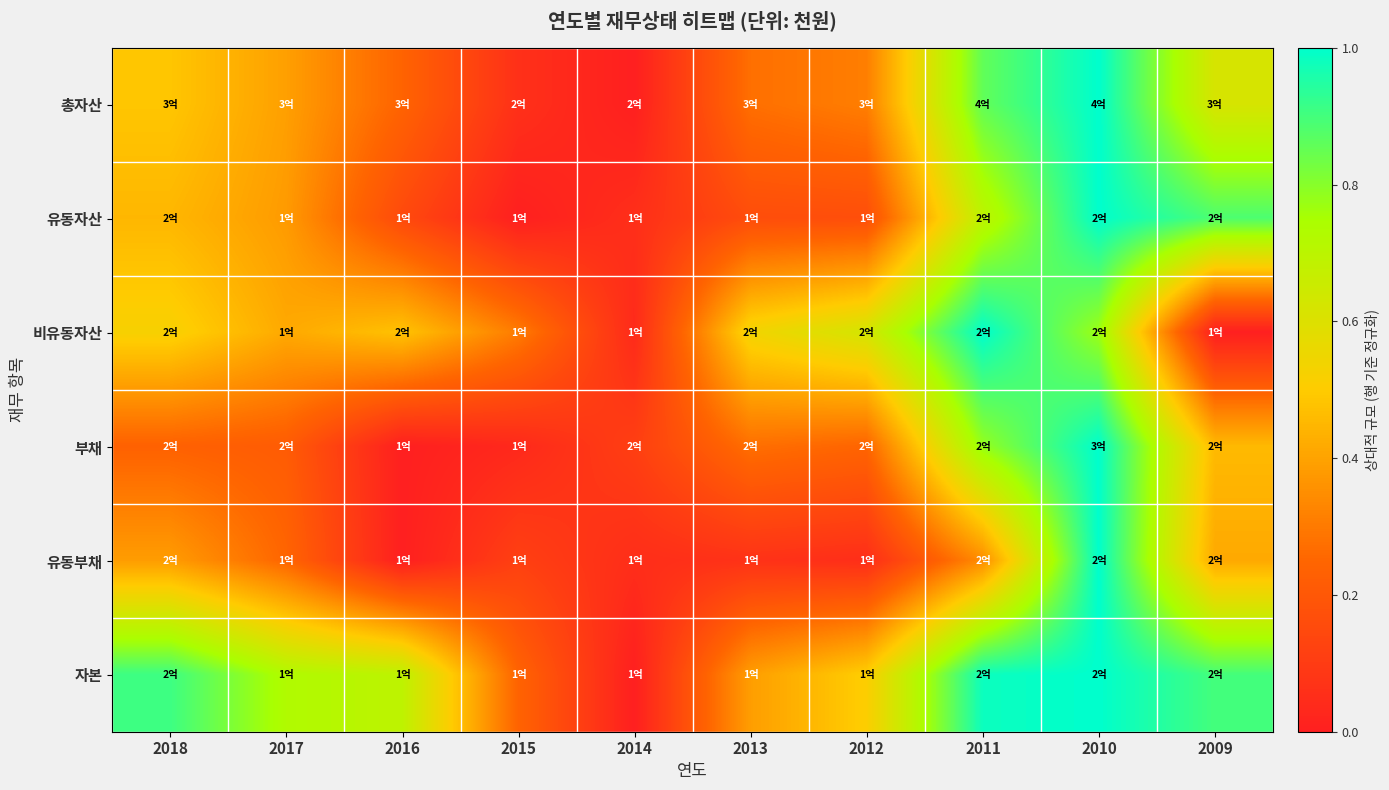

What is the total value across all series at 2015?

0.8